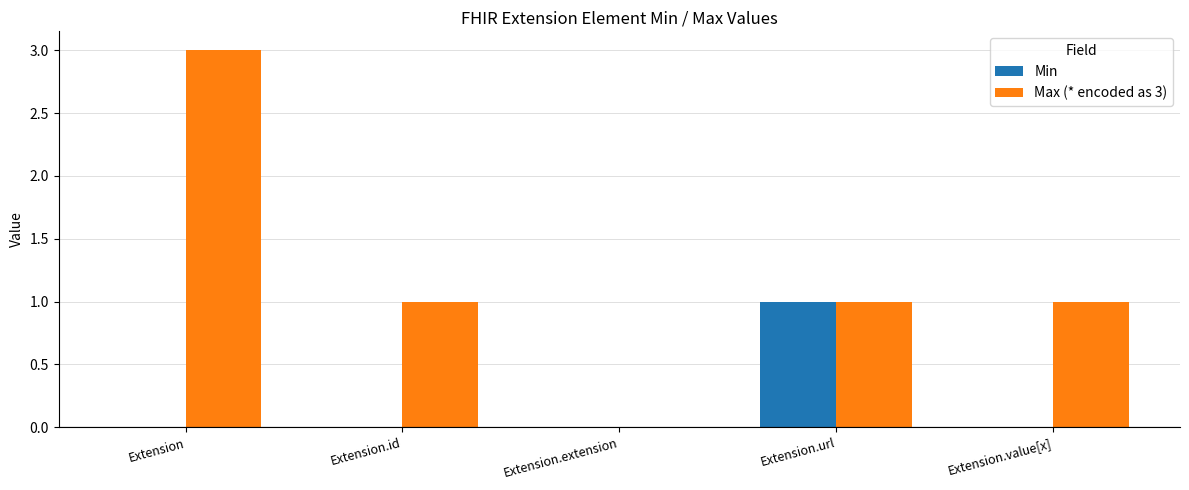

Where does the Max (* encoded as 3) series first go above 1?

Extension